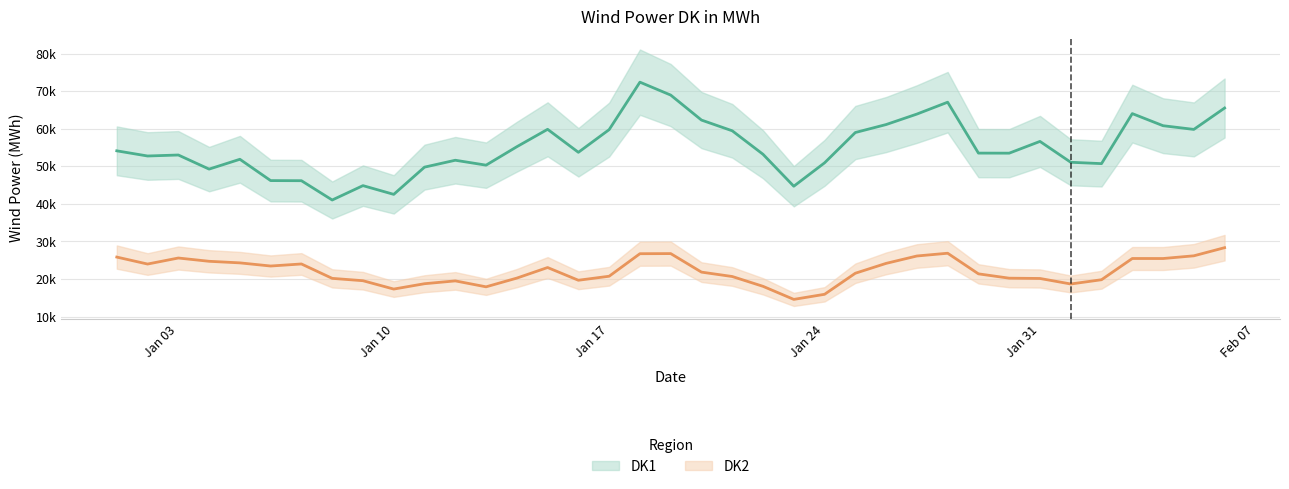

Read the DK2 value at 09-01-2022.

21158